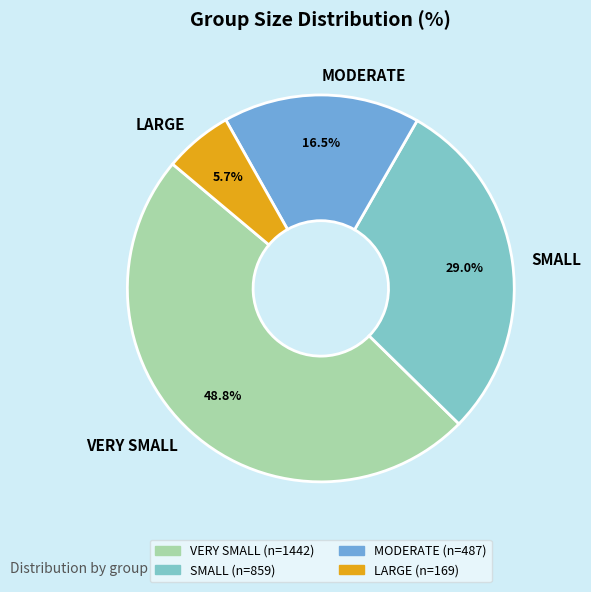

Do VERY SMALL and MODERATE together represent more than half of the pie?

Yes